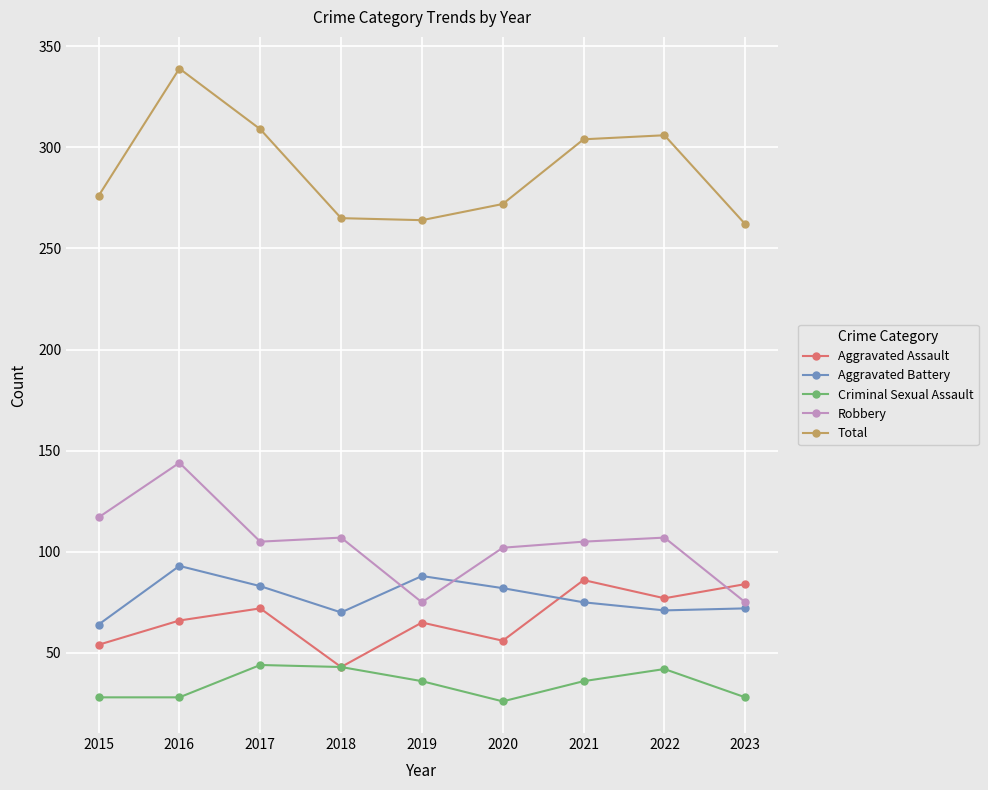

How many interior local valleys does the Aggravated Assault series have?

3